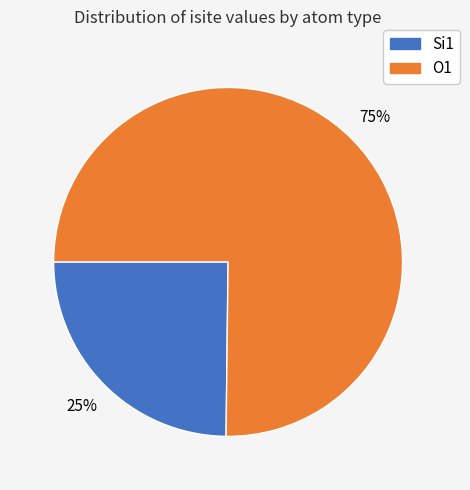

Do Si1 and O1 together represent more than half of the pie?

Yes